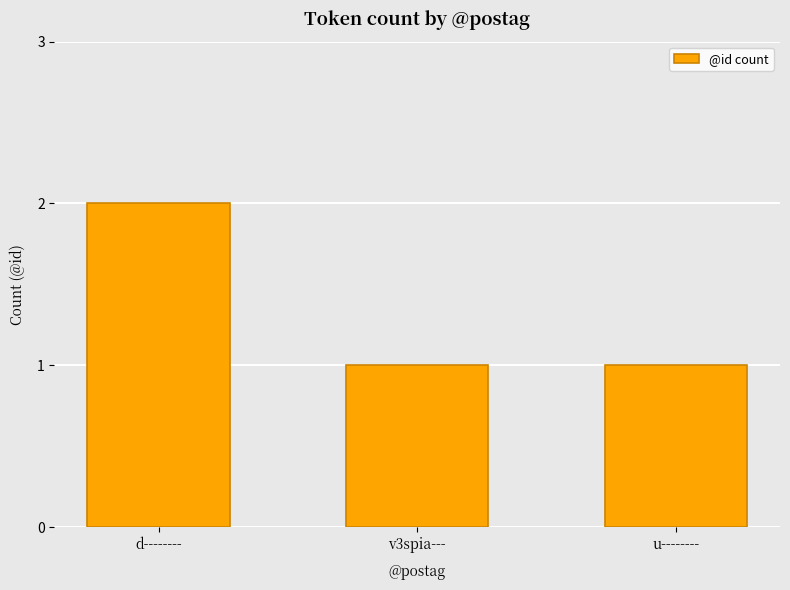

Reading right to left, extract all data points from this chart.

1	1	2